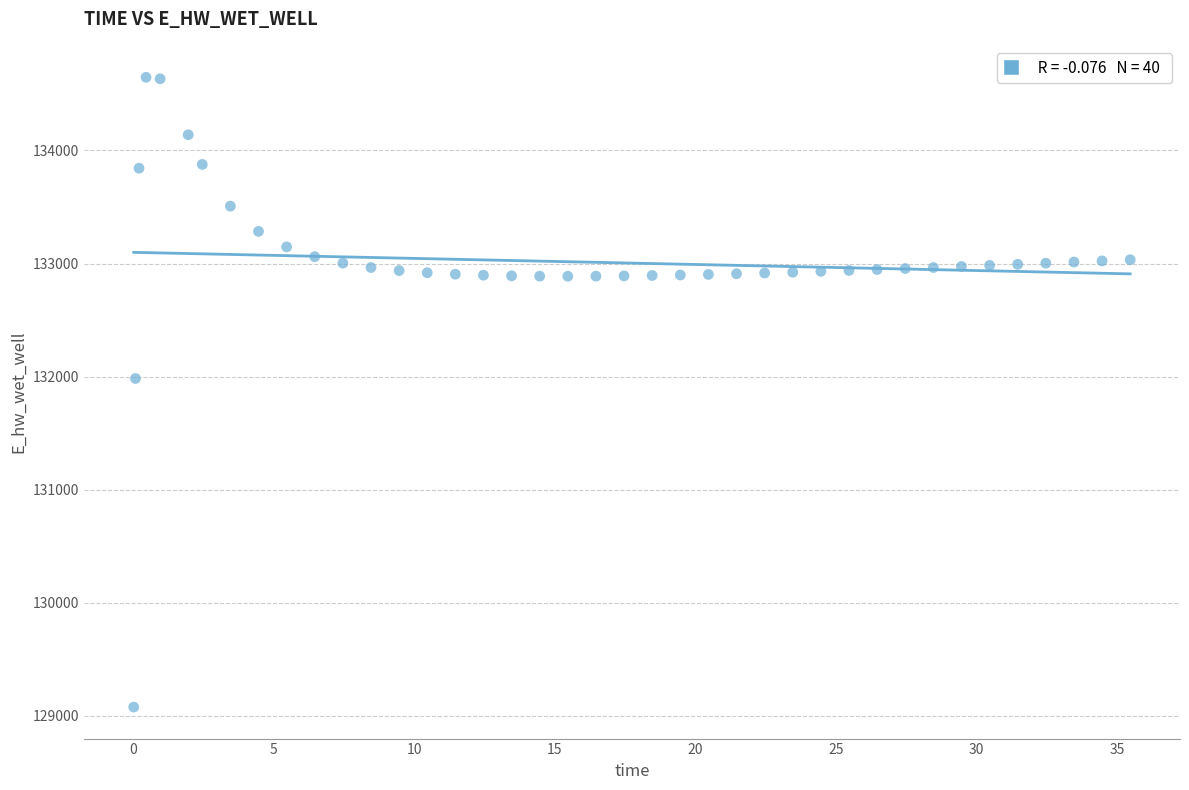

What Y value in the scatter plot is closest to 131862?

131983.2